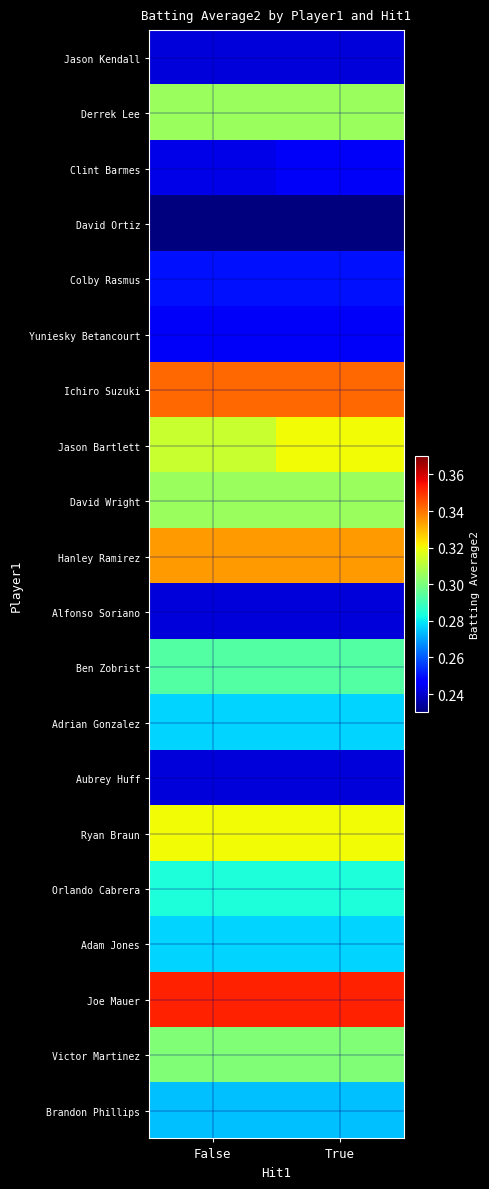

How many data points does each series have?

2